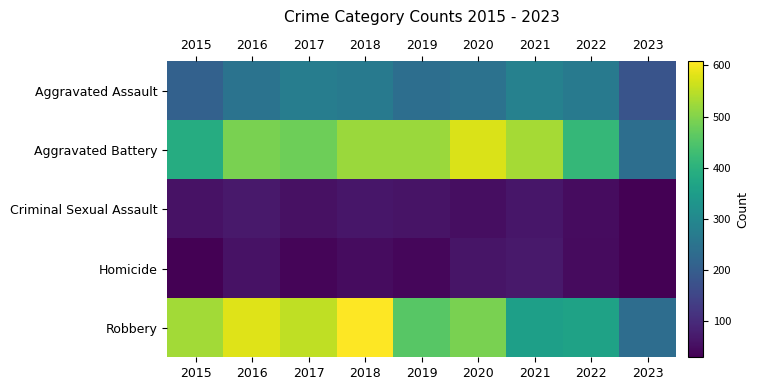

How many data points does each series have?

9